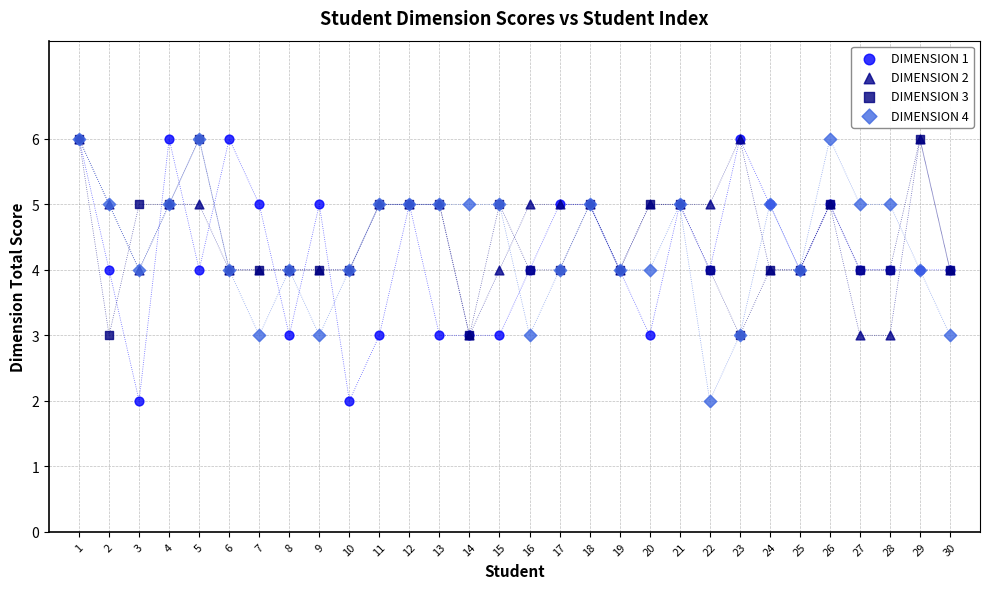

What are all the series names shown in the legend?

DIMENSION 1, DIMENSION 2, DIMENSION 3, DIMENSION 4